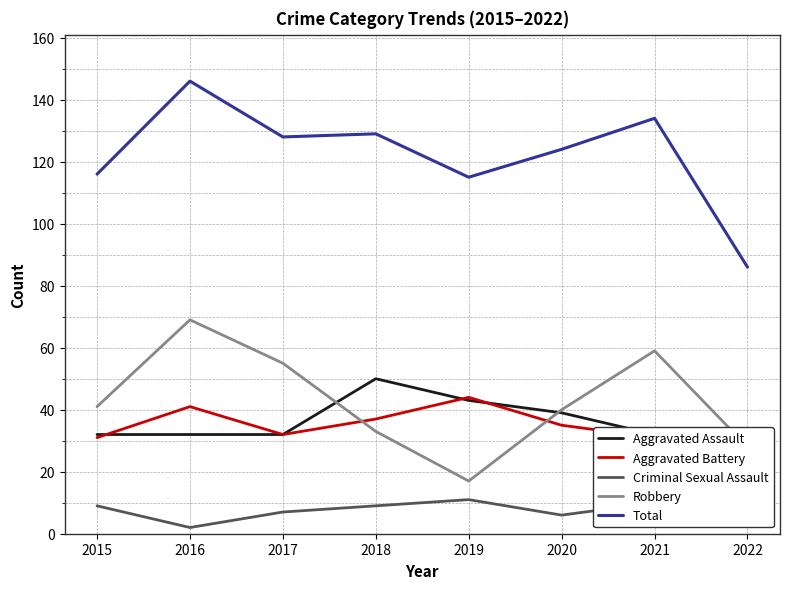

After their last crossing, which series has the higher values: Aggravated Battery or Robbery?

Robbery